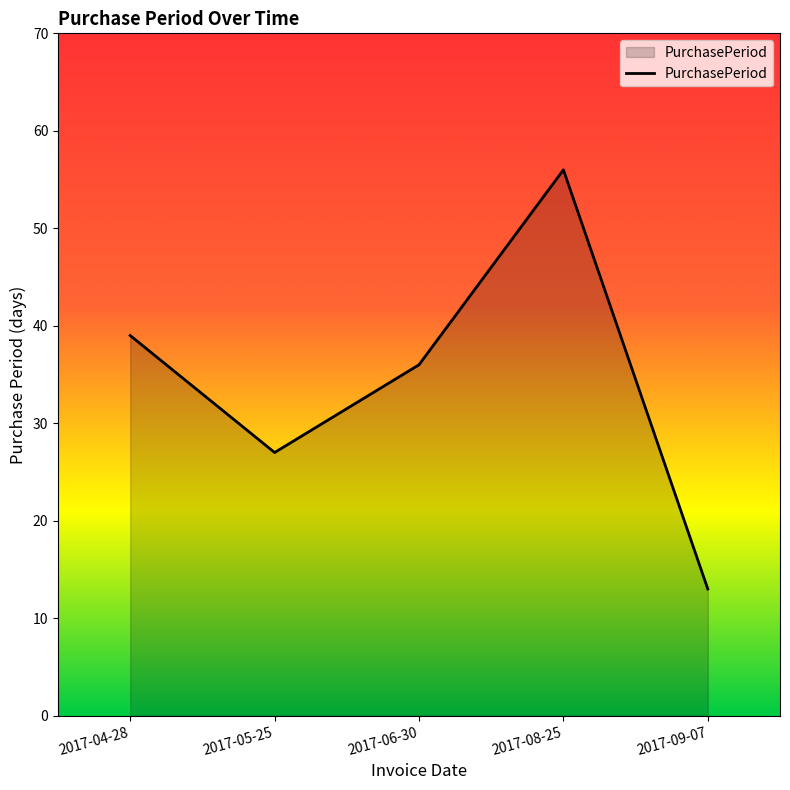

Is it true that the value at 2017-05-25 is 48?

False